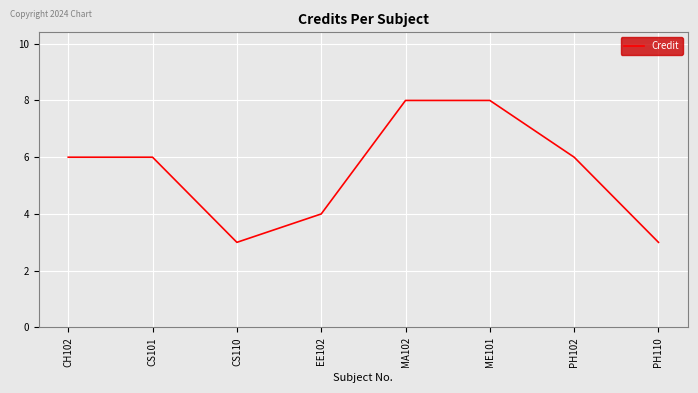

What is the difference between the values at PH102 and ME101?

2